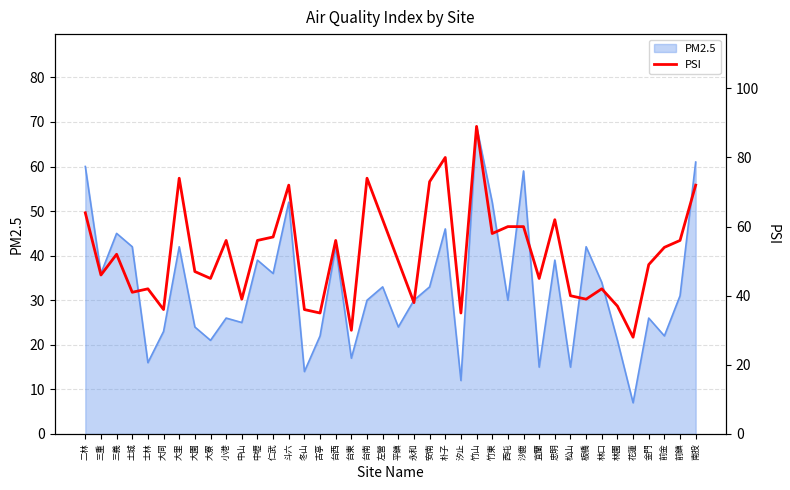

The PM2.5 series shows 43 at 金門. True or false?

False